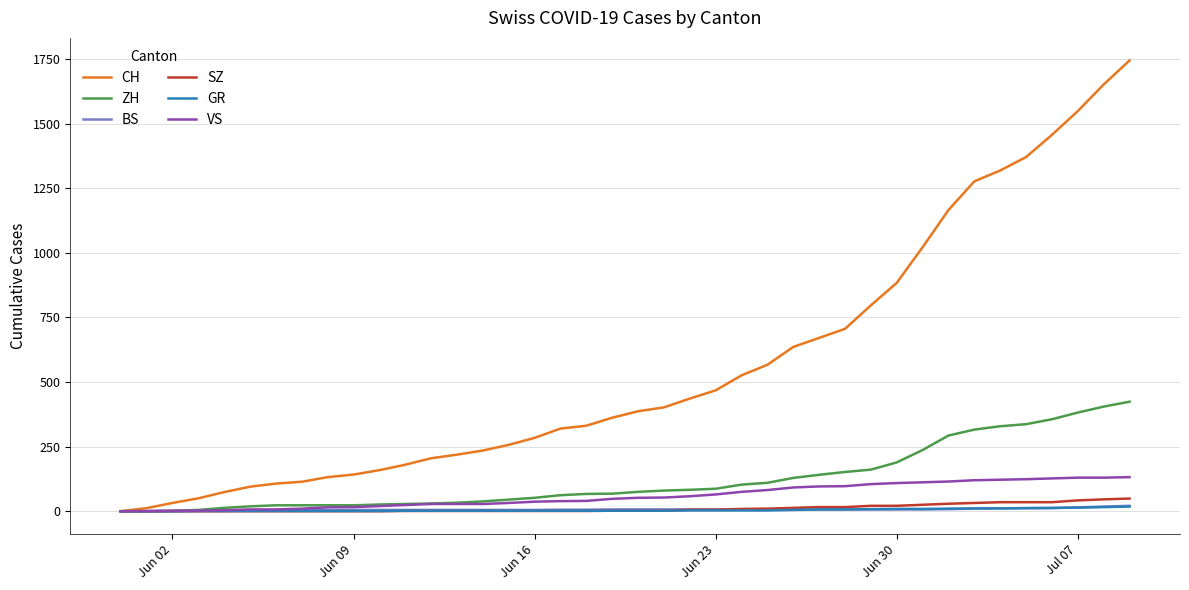

What is the greatest value displayed?

1745